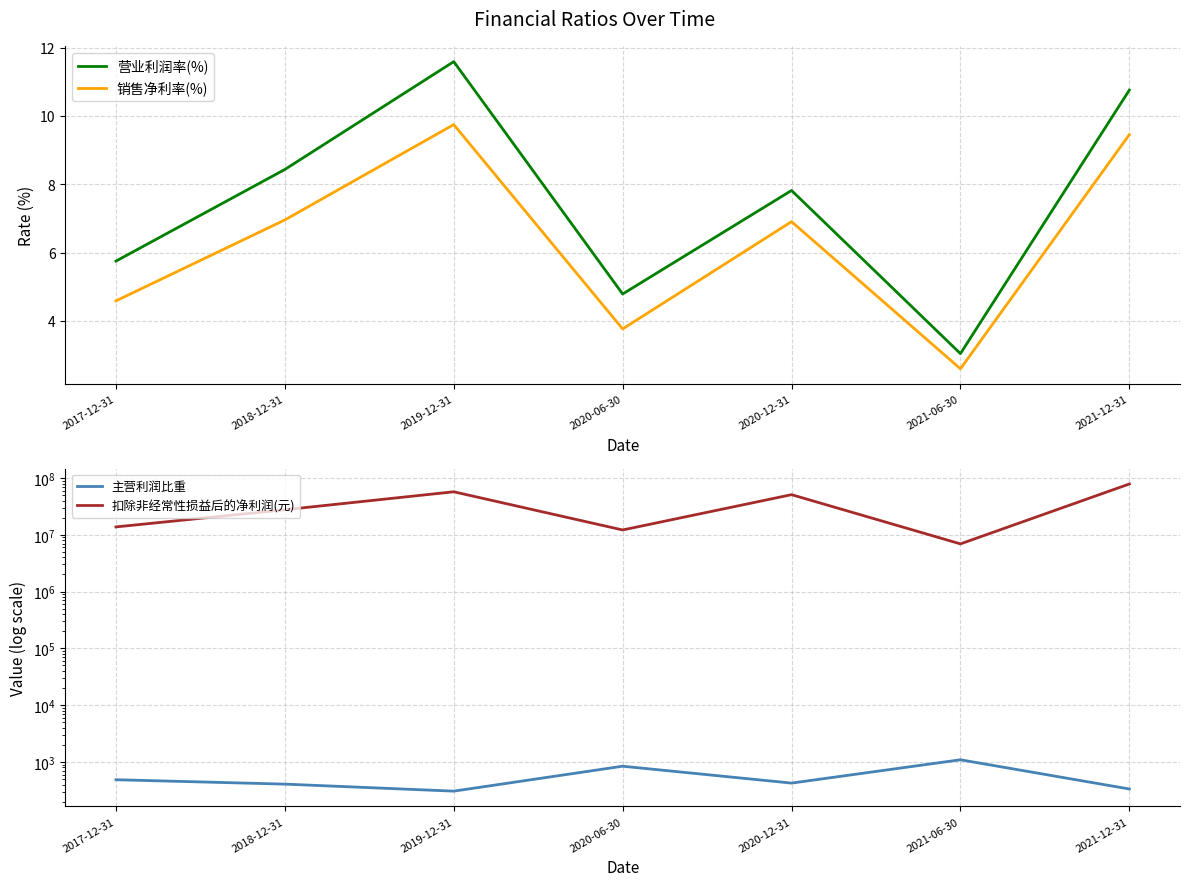

What is the value of the 销售净利率(%) point at the 1st from the left?

4.6